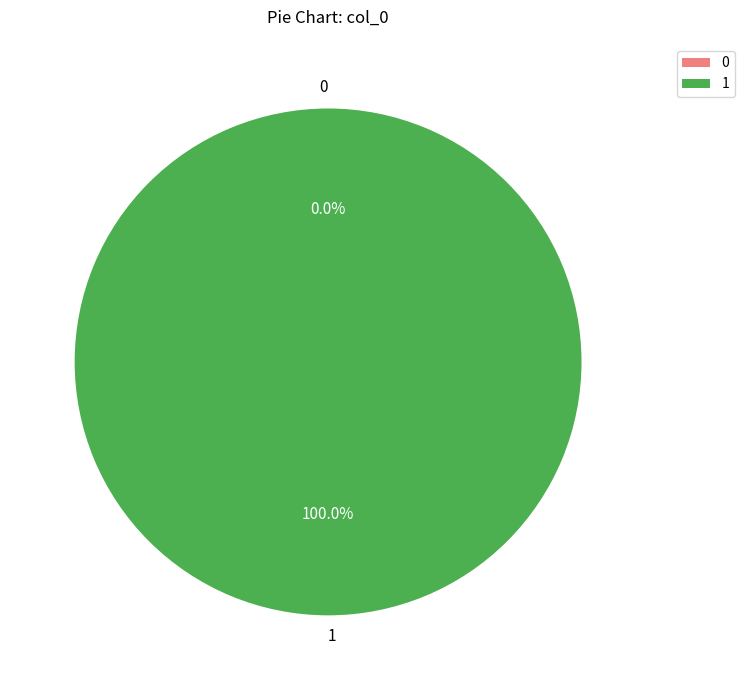

To the nearest percent, what portion does 1 represent?

100%